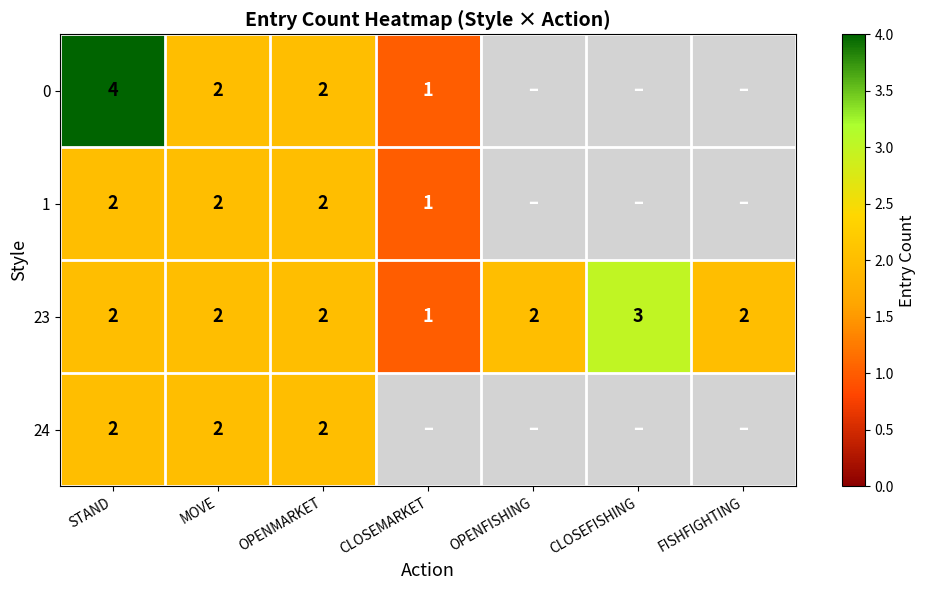

At which category does the chart reach its minimum across all series?

CLOSEMARKET